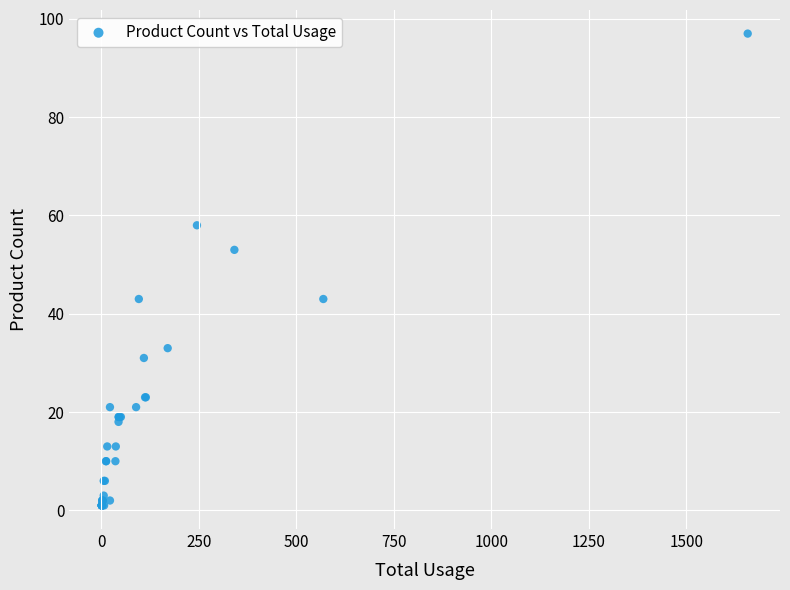

What Y value in the scatter plot is closest to 49?

53